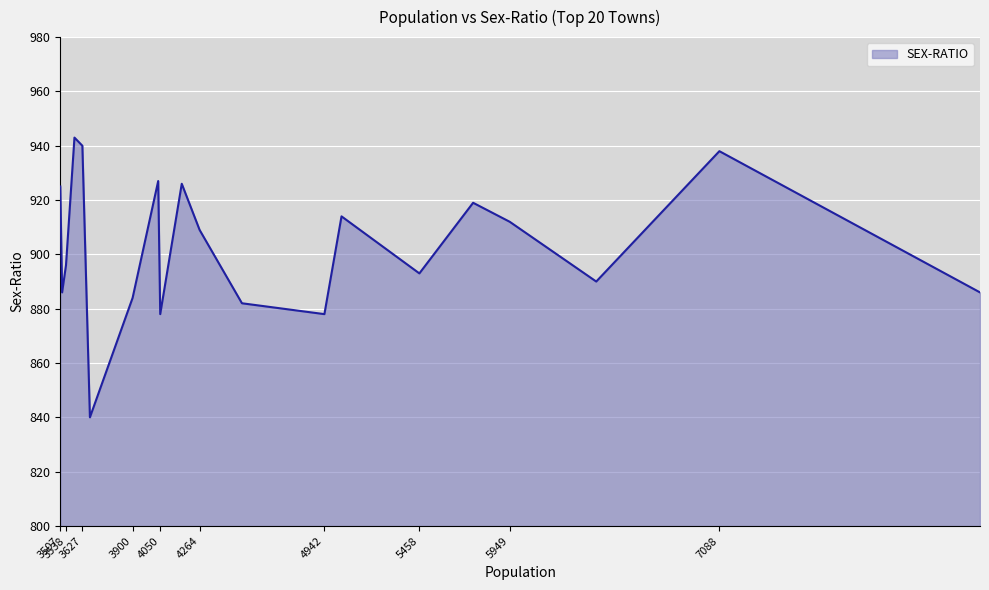

What is the difference between the maximum and minimum values?

103